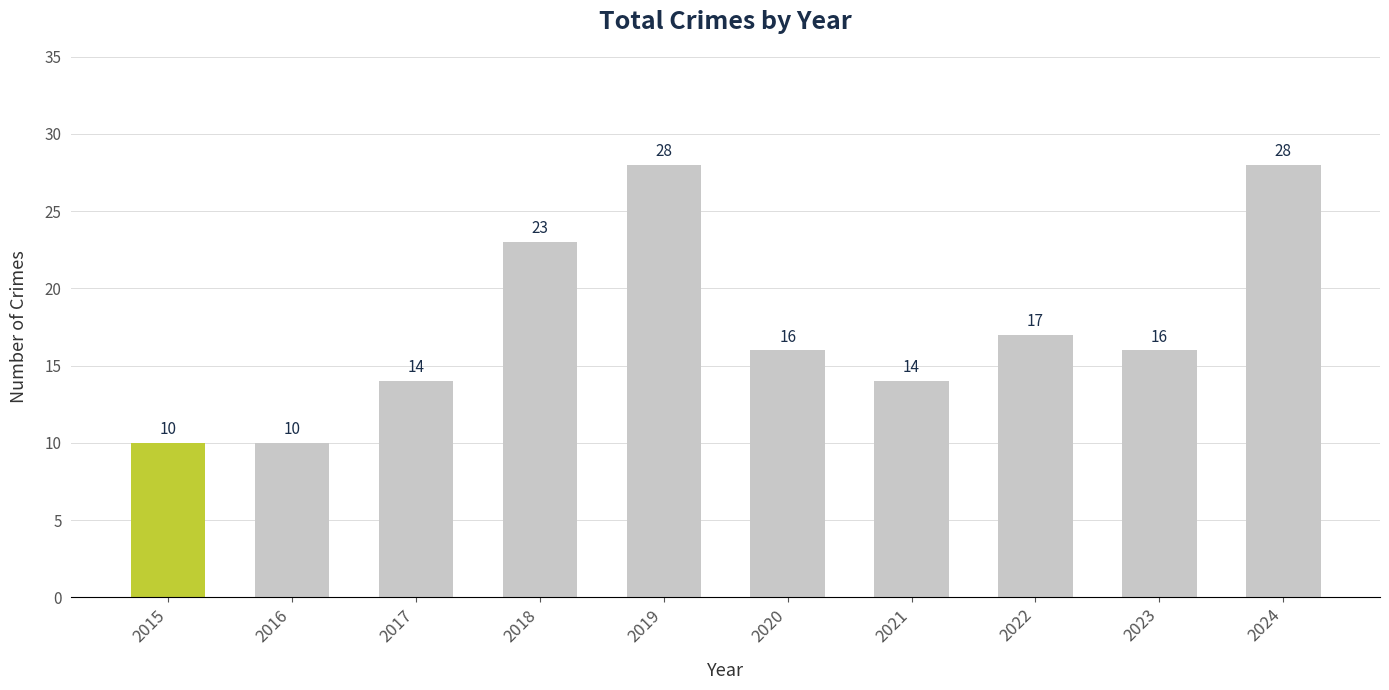

Read the value at 2018.

23